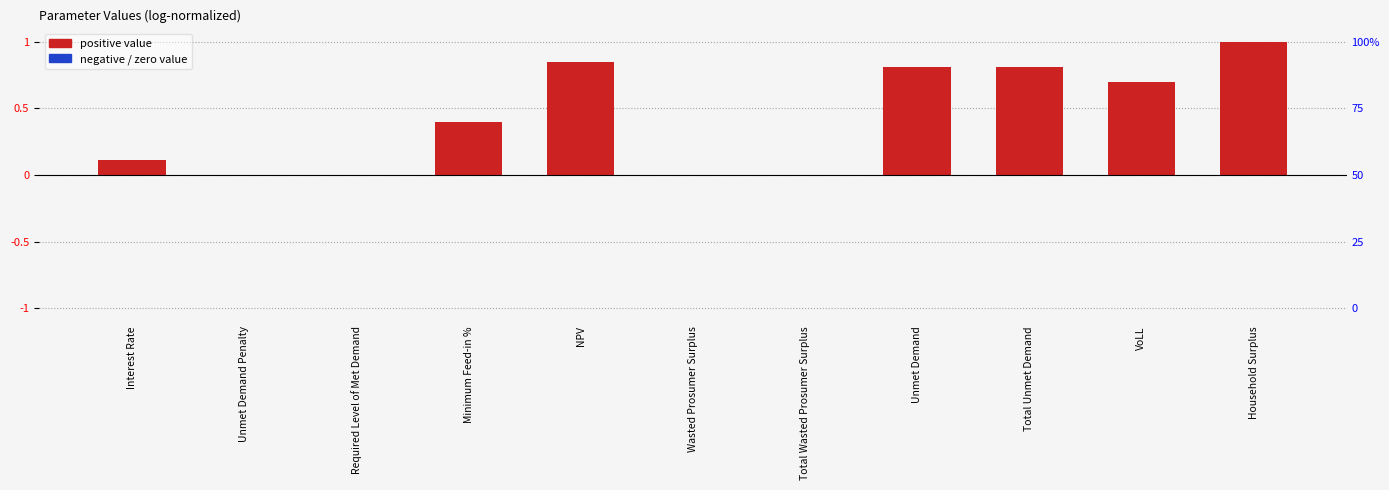

What is the difference between the maximum and minimum values?

1.0